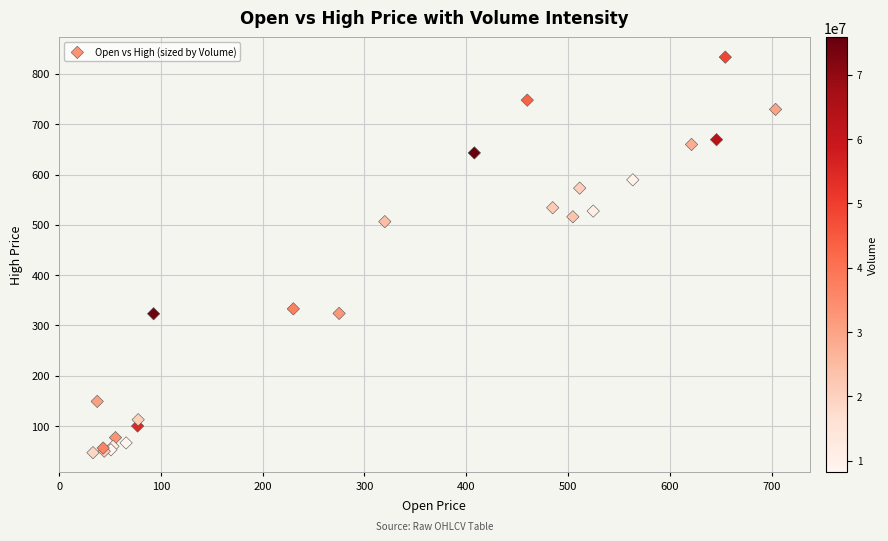

What Y value in the scatter plot is closest to 440?

506.4